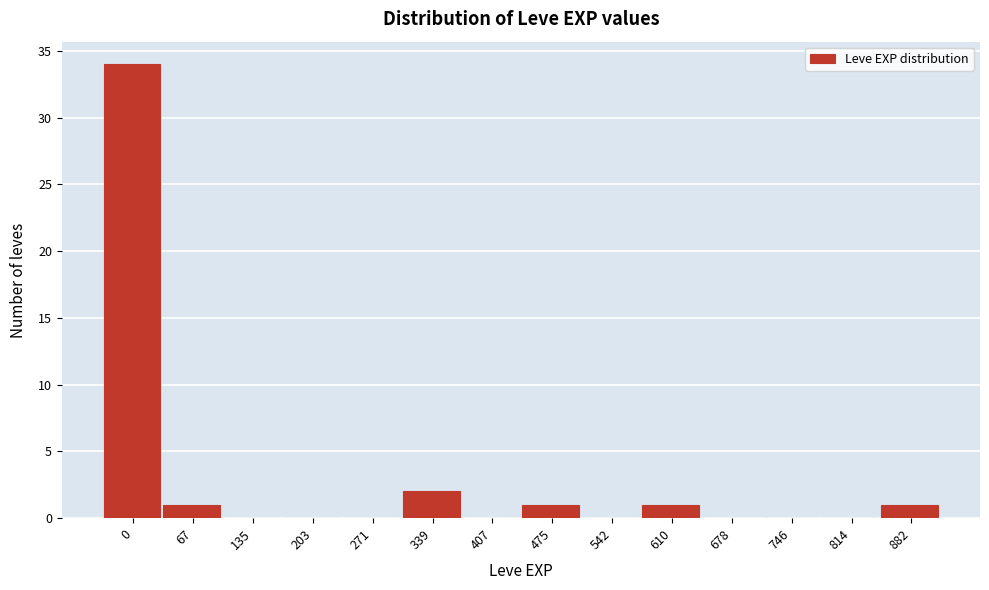

Reading left to right, extract all data points from this chart.

0=34	67=1	135=0	203=0	271=0	339=2	407=0	475=1	542=0	610=1	678=0	746=0	814=0	882=1